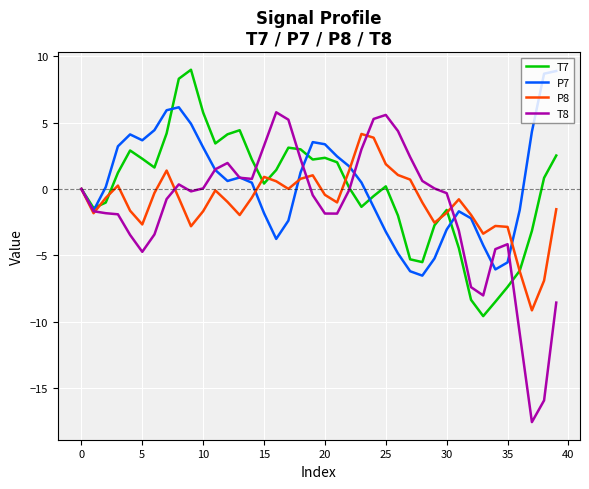

List the series in order of their overall mean, highest first.

P7, T7, P8, T8